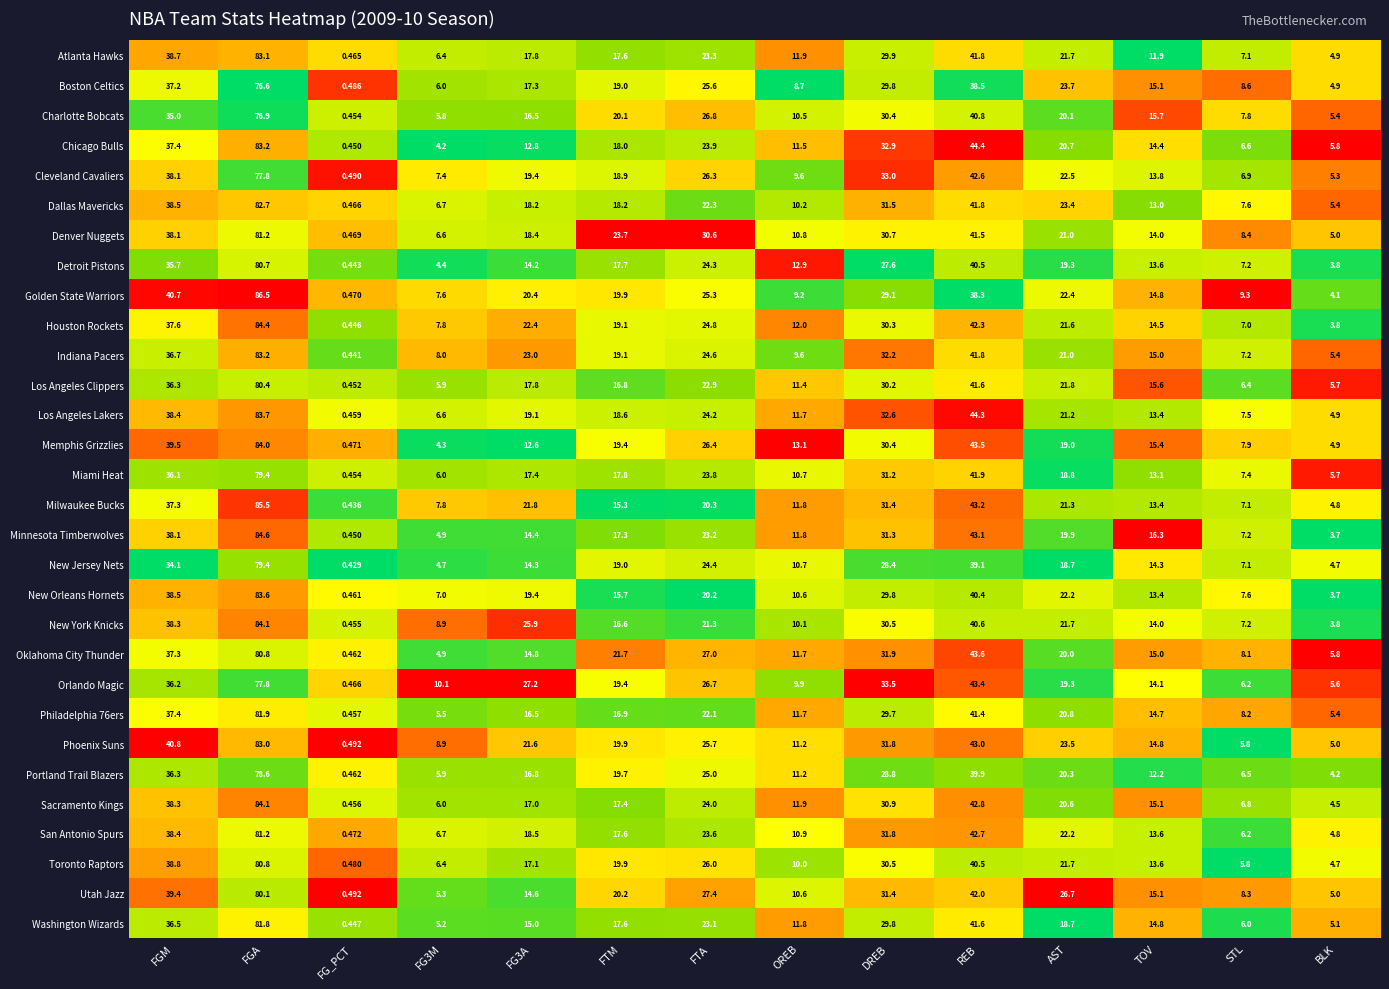

Which category has the lowest value across all series?

FG_PCT